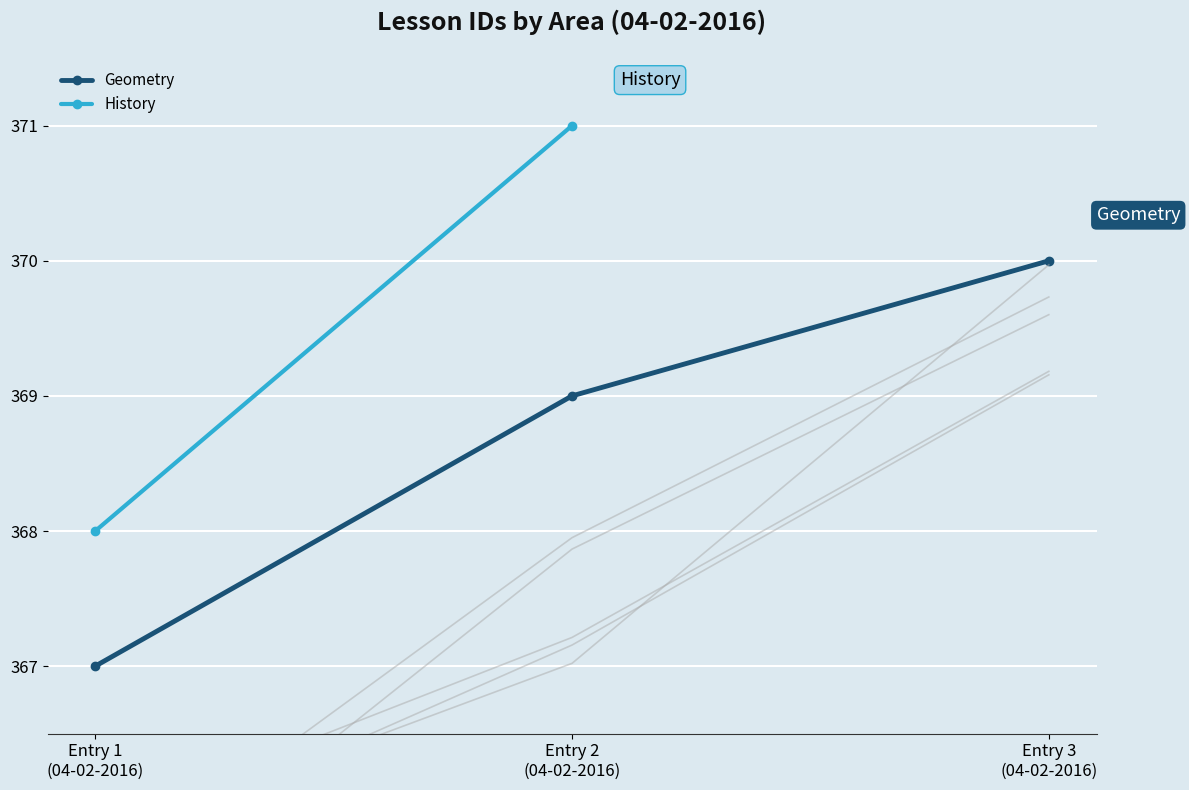

Which has a higher value, Entry 1
(04-02-2016) or Entry 3
(04-02-2016)?

Entry 3
(04-02-2016)